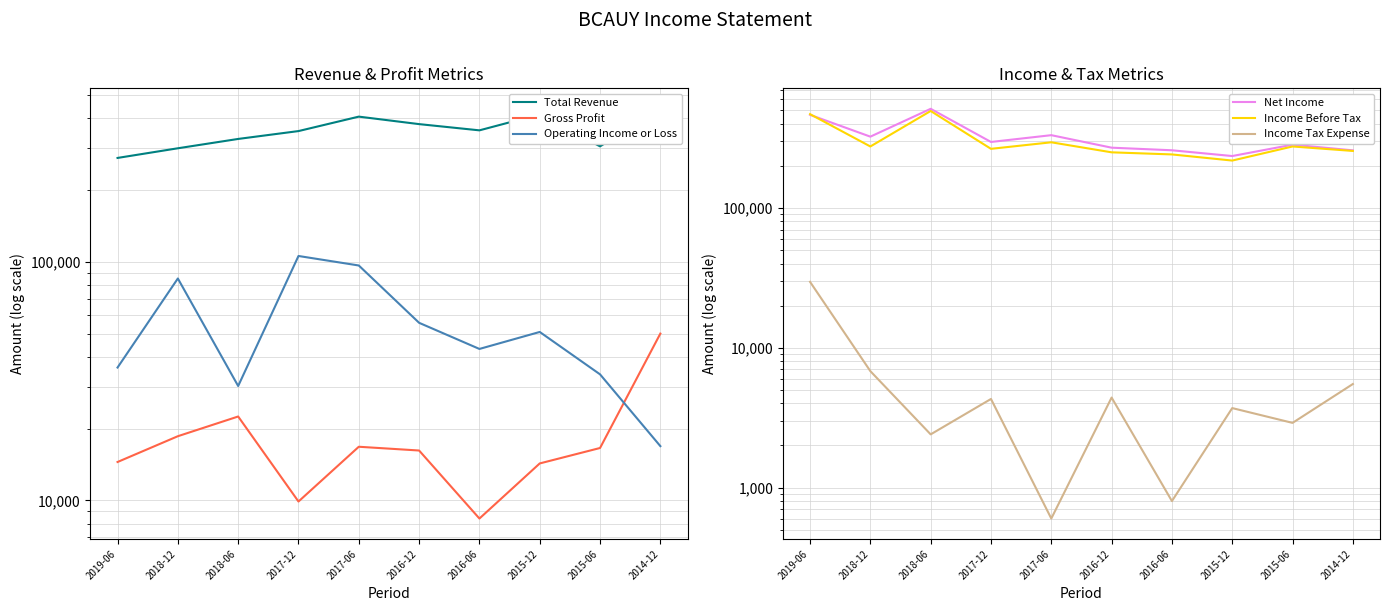

What is the total value across all series at 2017-06?

1147500